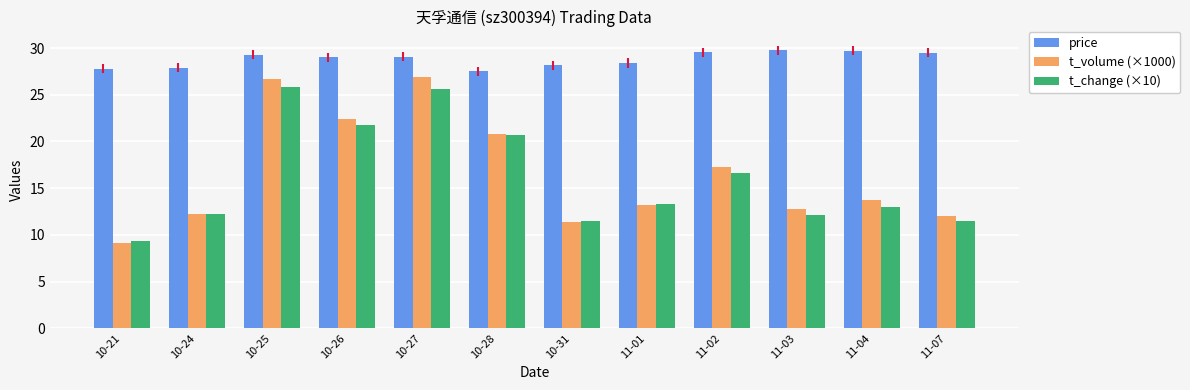

What position from the left is 10-27?

5